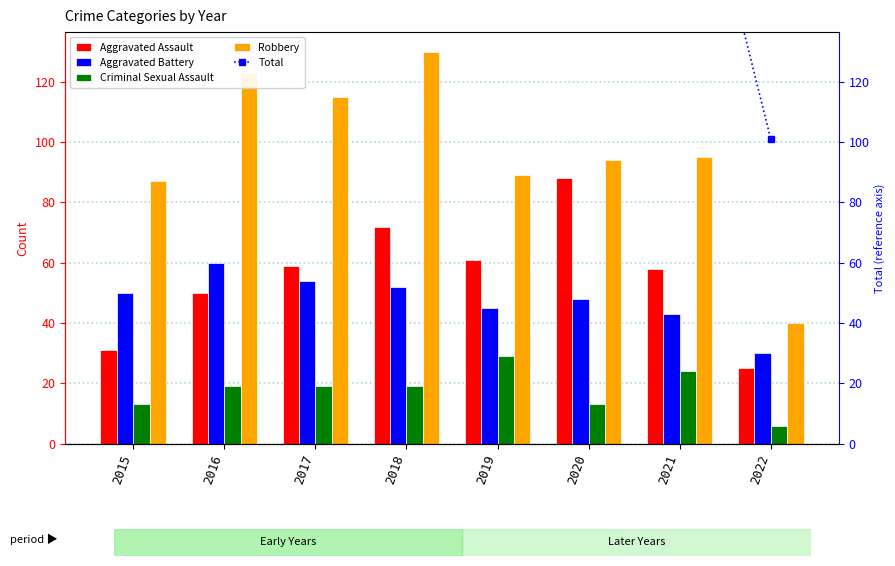

Which label corresponds to the smallest value in the chart?

2022